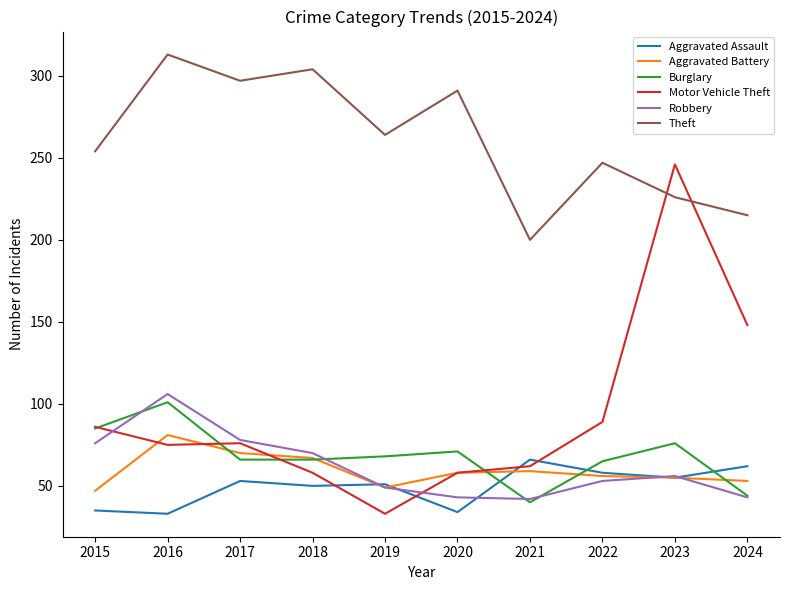

How many times do Aggravated Battery and Burglary cross each other?

5